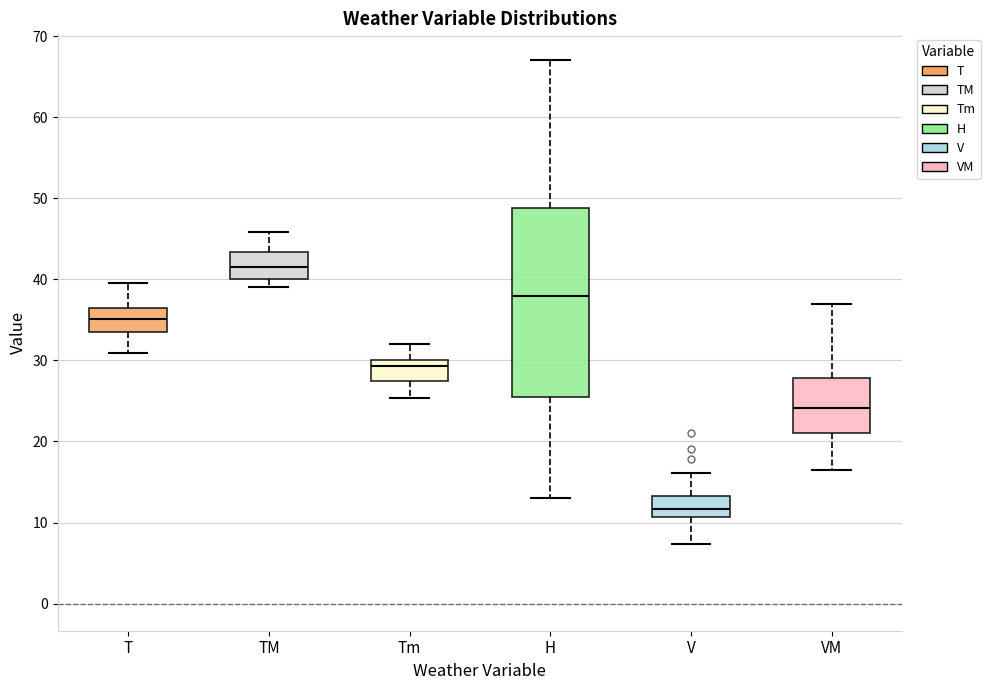

Reading left to right, read every box against the y-axis: the position of its median line, the range the box covers, and the ends of its whiskers. The values are not printed on the chart, so give them approximately, as read against the axis.

T: median 35, box 34 to 36, whiskers 31 to 40
TM: median 42, box 40 to 43, whiskers 39 to 46
Tm: median 29, box 27 to 30, whiskers 25 to 32
H: median 38, box 26 to 49, whiskers 13 to 67
V: median 12, box 11 to 13, whiskers 7 to 16
VM: median 24, box 21 to 28, whiskers 17 to 37